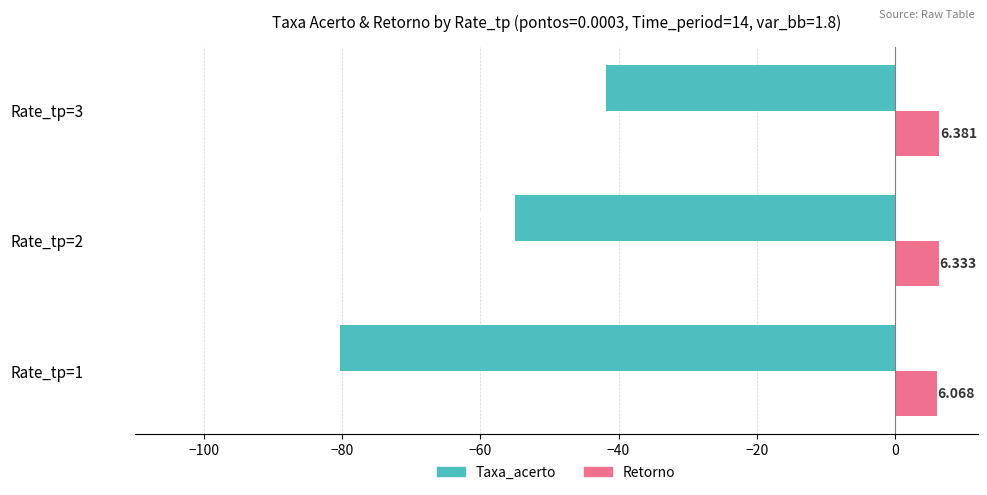

Rank the series by their maximum value, from highest to lowest.

Retorno, Taxa_acerto